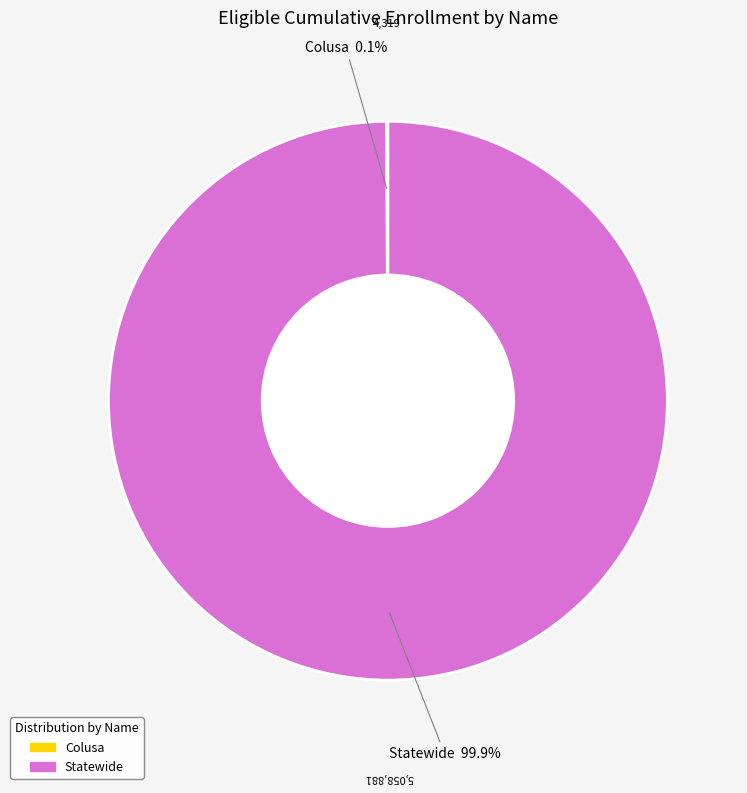

What is the largest slice in the pie chart?

Statewide